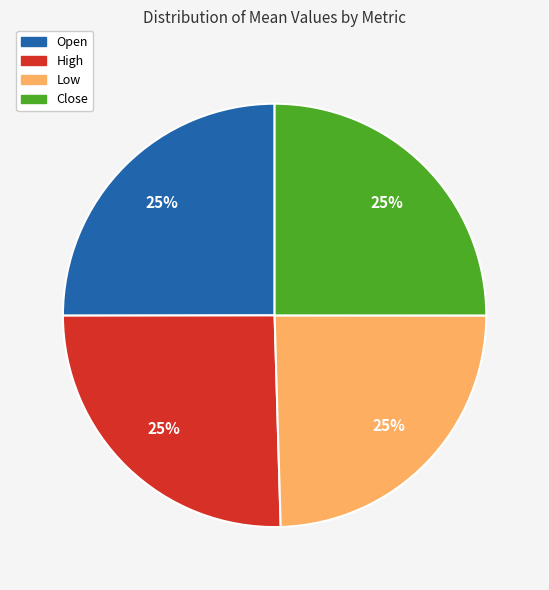

Count the number of slices in the pie.

4